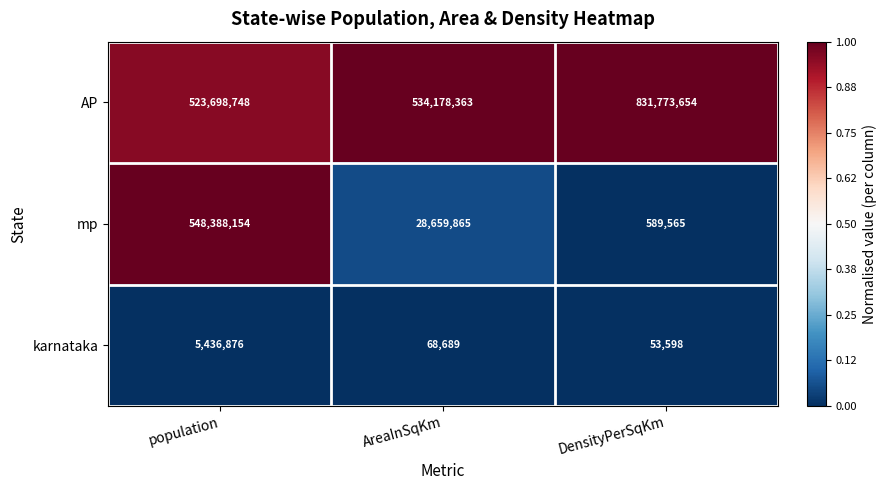

Which category has the lowest value across all series?

DensityPerSqKm